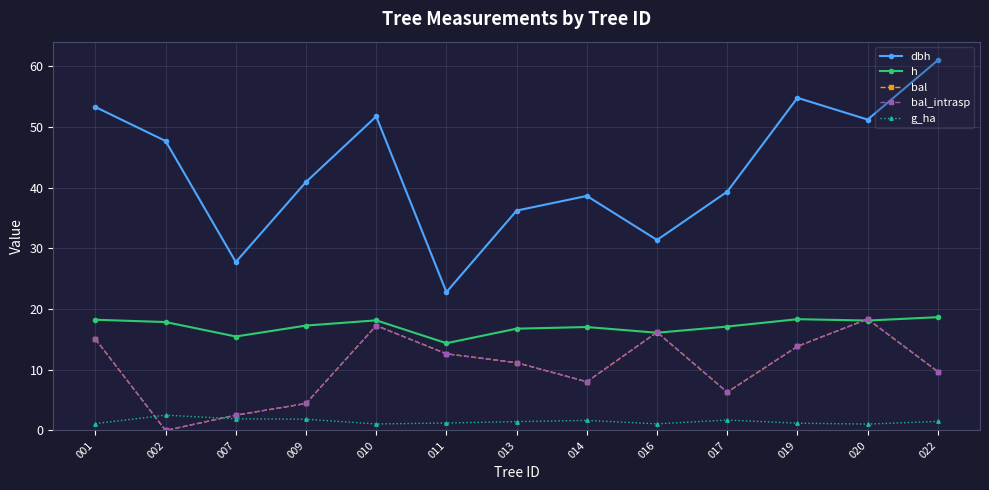

What is the difference between the second highest and minimum values in the h series?

4.0